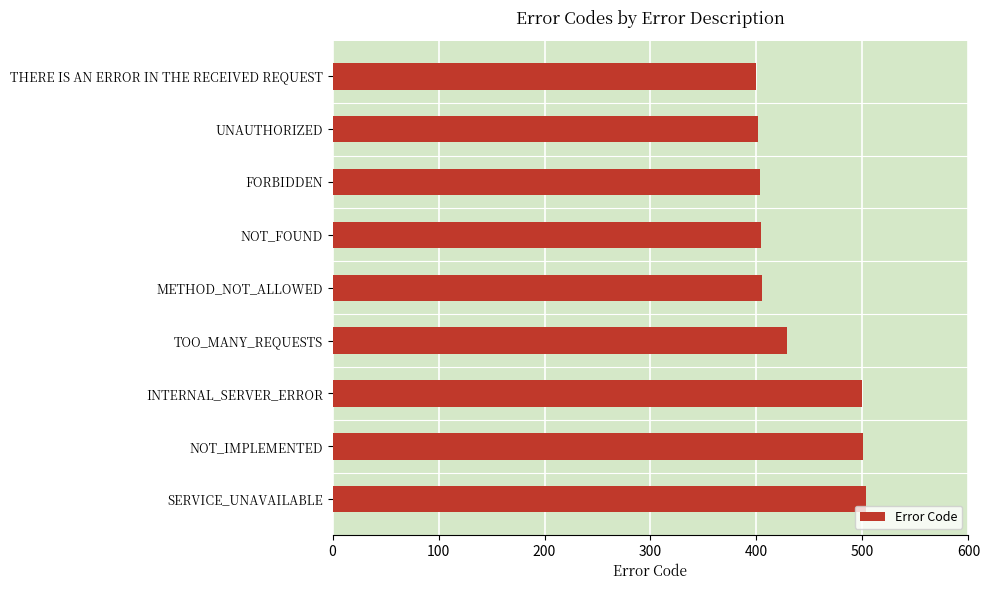

How many data points does each series have?

9